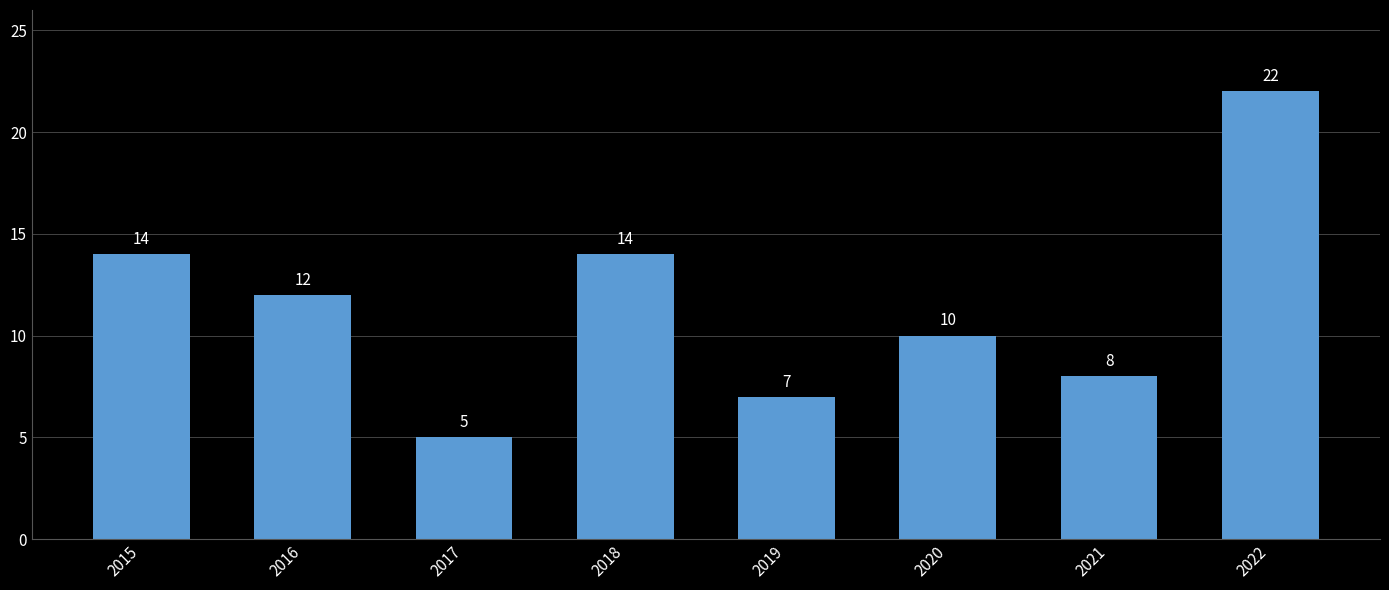

Which has a higher value, 2022 or 2018?

2022